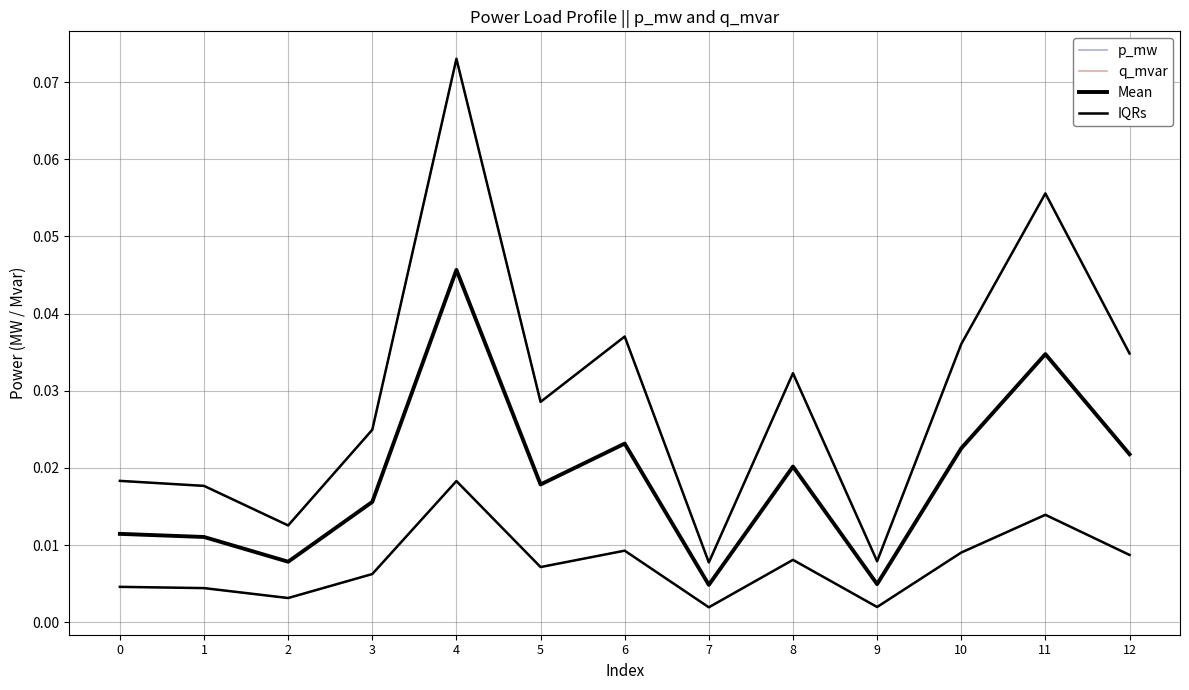

At which category is the sum across all series the highest?

4